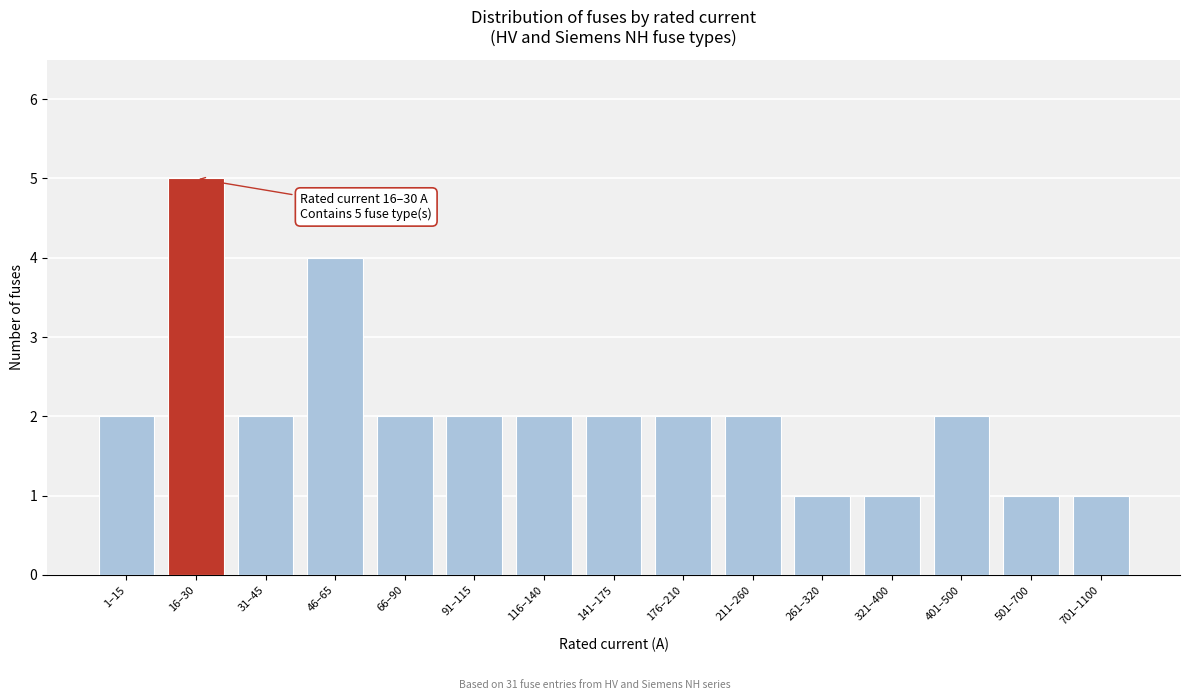

Reading left to right, list all the values displayed in this chart.

2	5	2	4	2	2	2	2	2	2	1	1	2	1	1